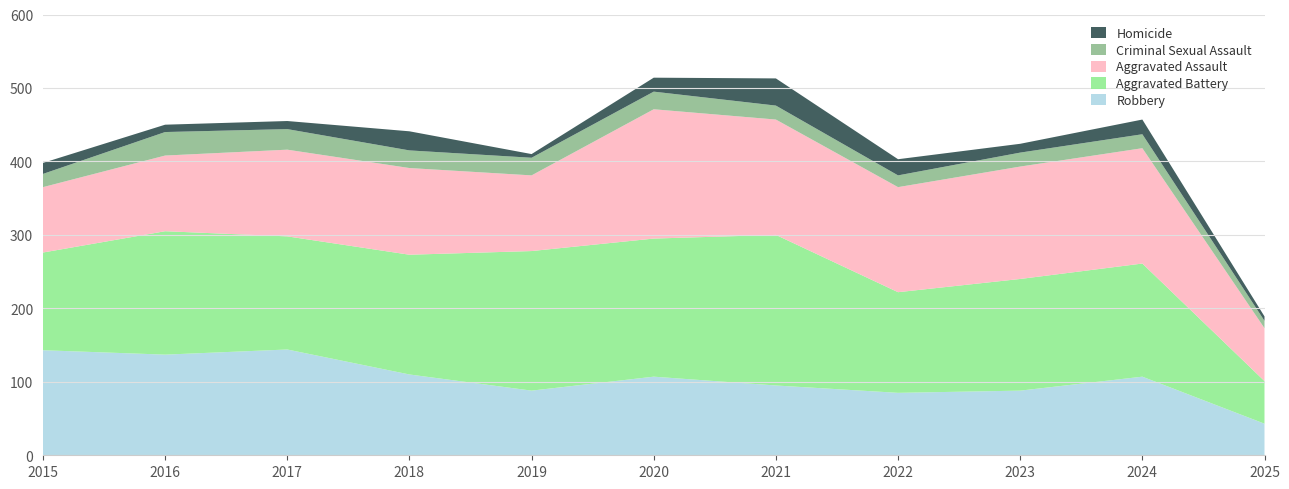

Reading right to left, list all the values displayed in this chart.

Aggravated Assault: 72	157	153	143	157	176	103	118	118	103	89
Aggravated Battery: 58	154	152	137	205	188	190	163	154	168	133
Criminal Sexual Assault: 10	19	19	16	19	24	24	24	28	32	18
Homicide: 6	20	12	22	37	19	5	26	11	10	15
Robbery: 43	107	88	85	95	107	88	110	144	137	143